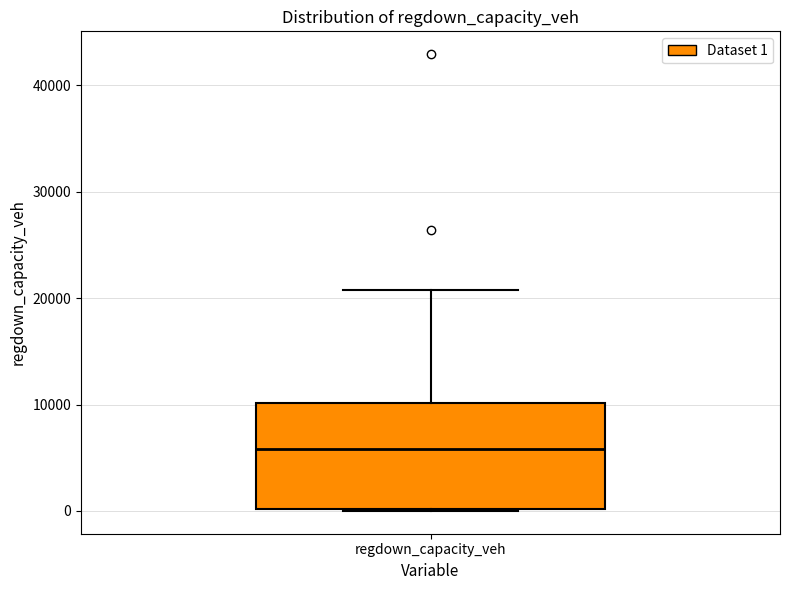

Where does the median line of the box for regdown_capacity_veh sit on the y-axis? The values are not printed on the chart, so give them approximately, as read against the axis.

6000